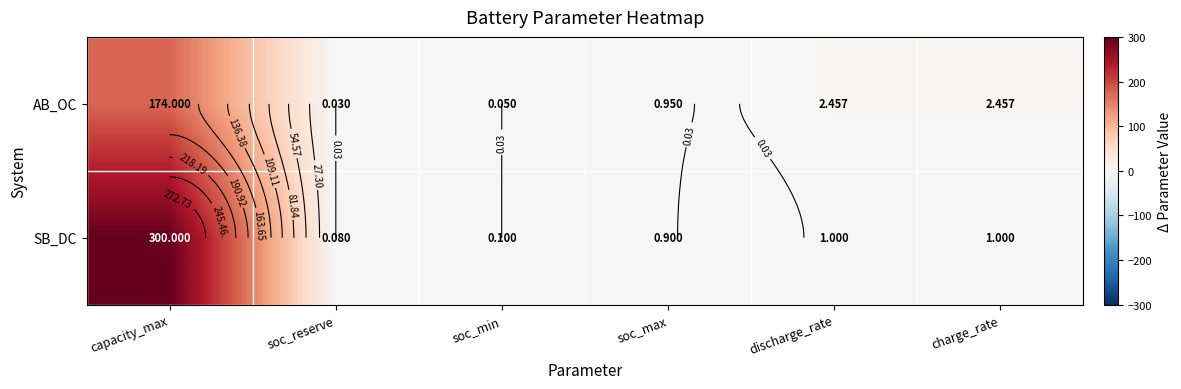

Is it true that SB_DC equals 0.0 at soc_reserve?

False